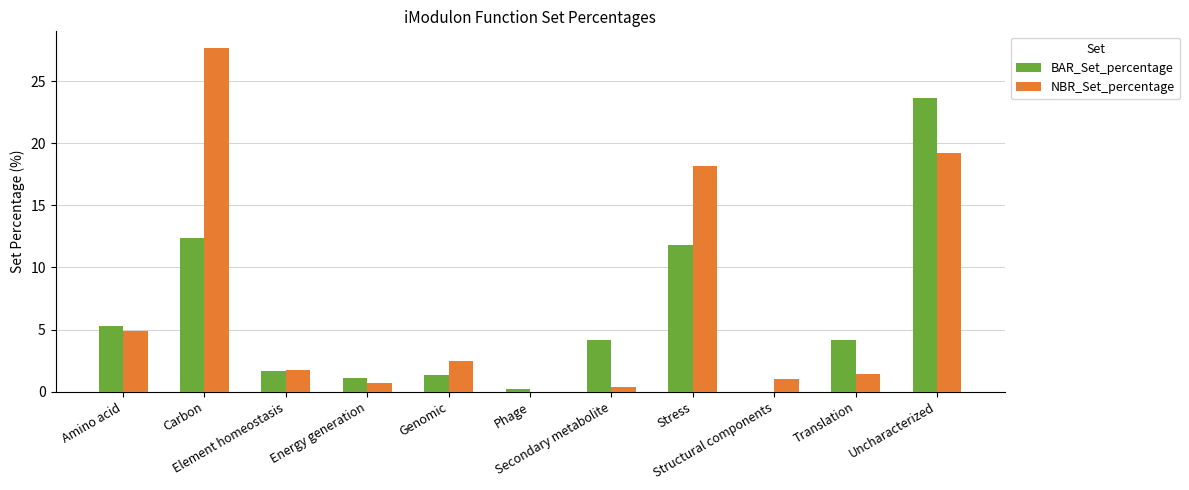

How many categories are shown in the chart?

11